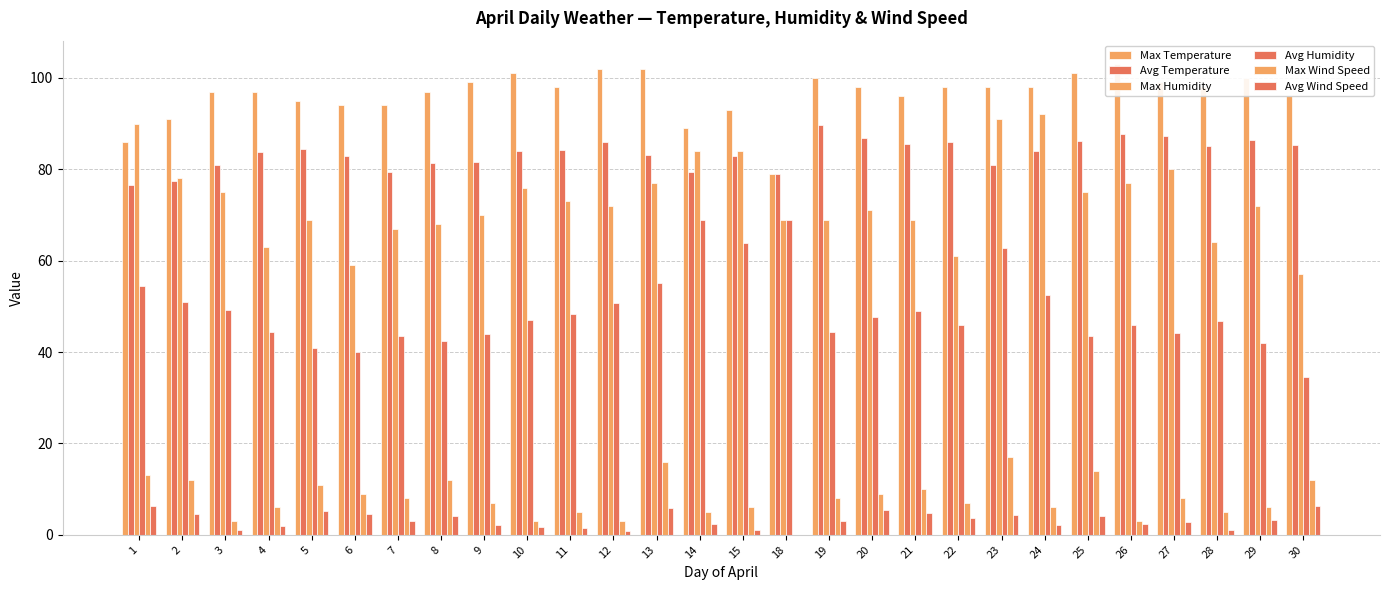

What is the value of the Avg Wind Speed bar at the 13th from the left?

5.8